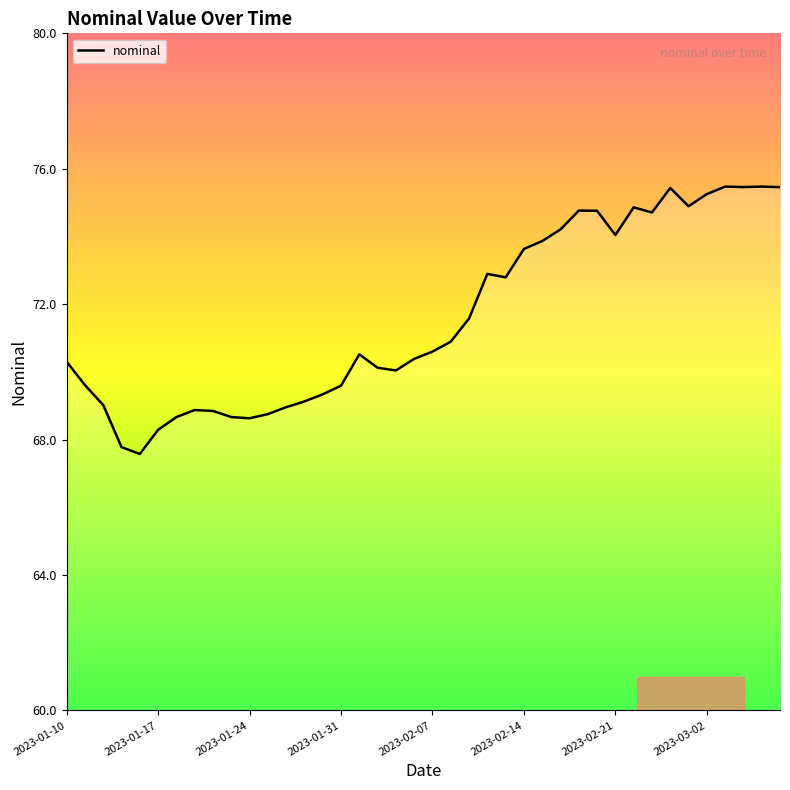

What is the maximum value shown in the chart?

75.5